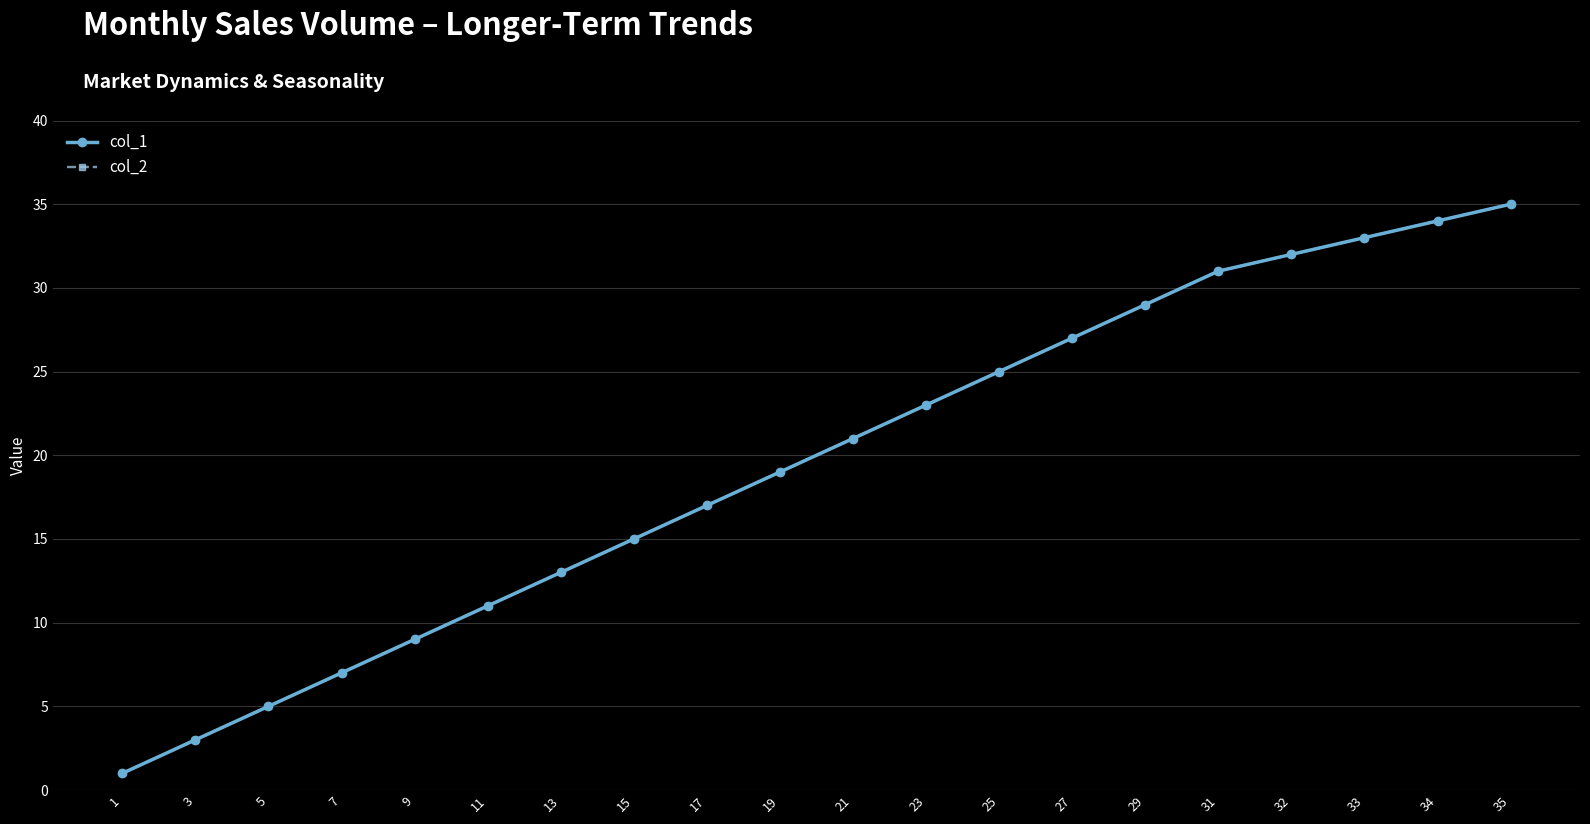

At which label does col_1 first exceed 21?

23